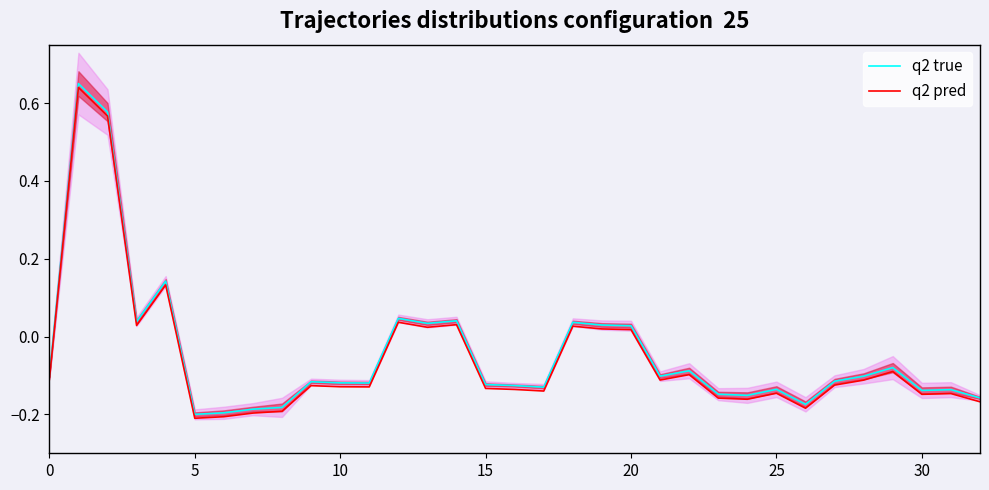

How many values in q2 pred are below zero?

23